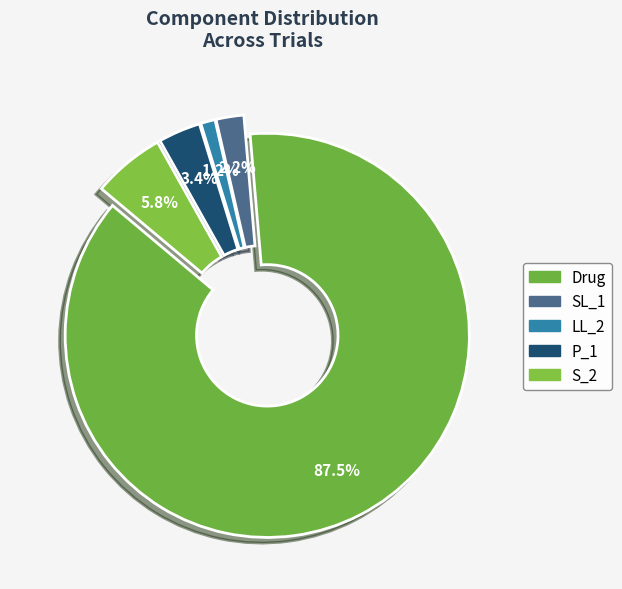

Between Drug and SL_1, which is larger?

Drug